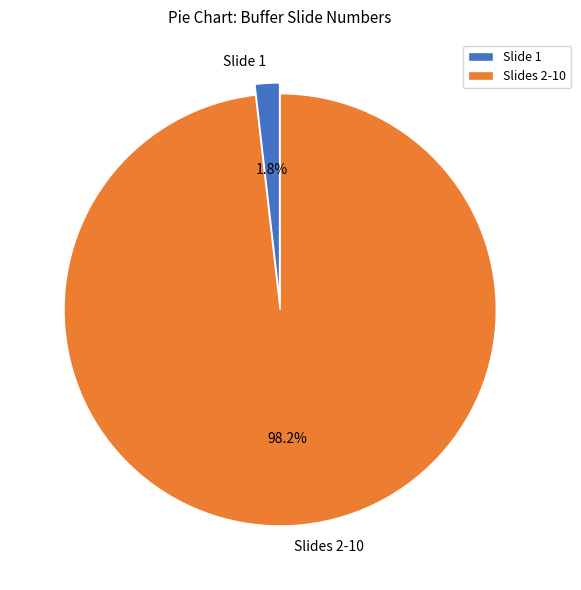

Between Slide 1 and Slides 2-10, which is larger?

Slides 2-10